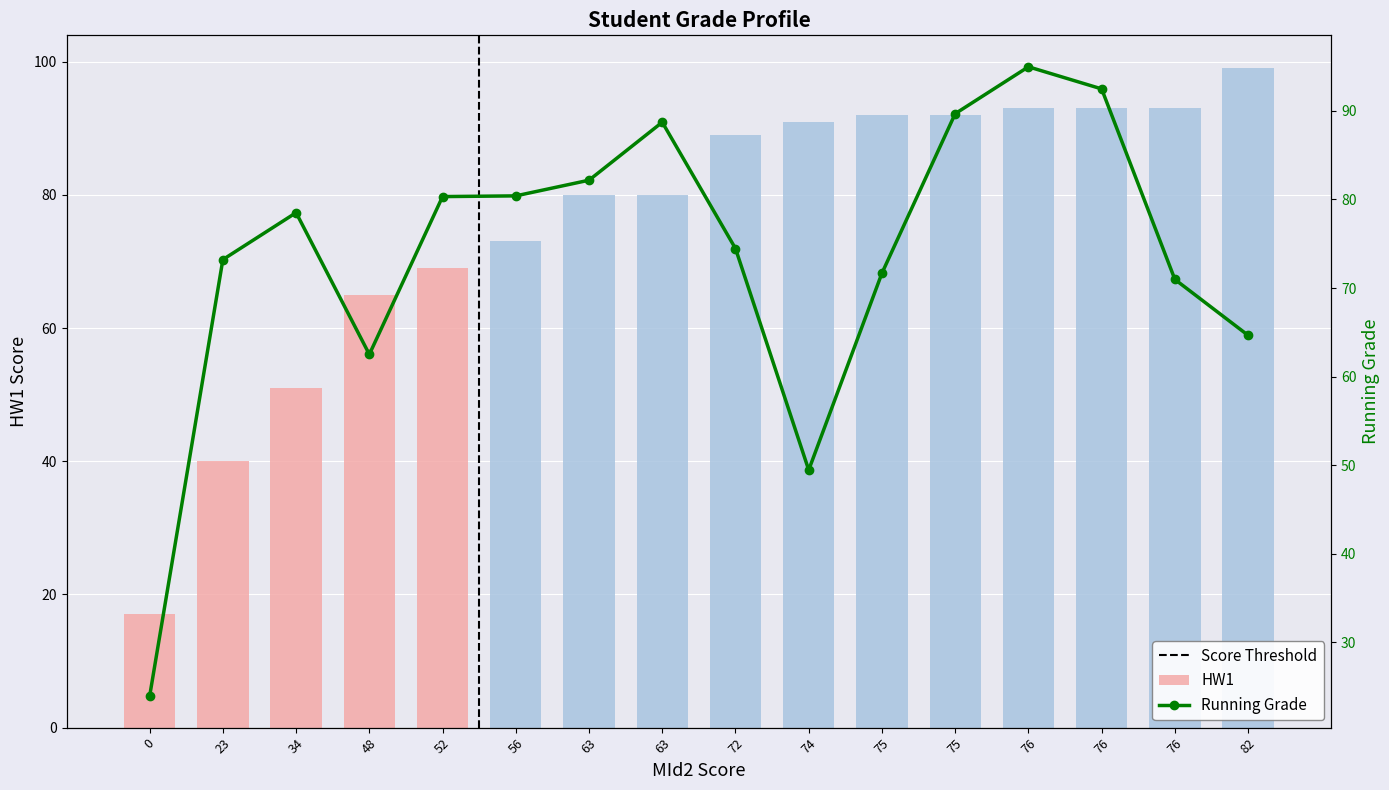

List the labels in order of Running Grade value, smallest first.

0, 74, 48, 82, 76, 75, 23, 72, 34, 52, 56, 63, 63, 75, 76, 76